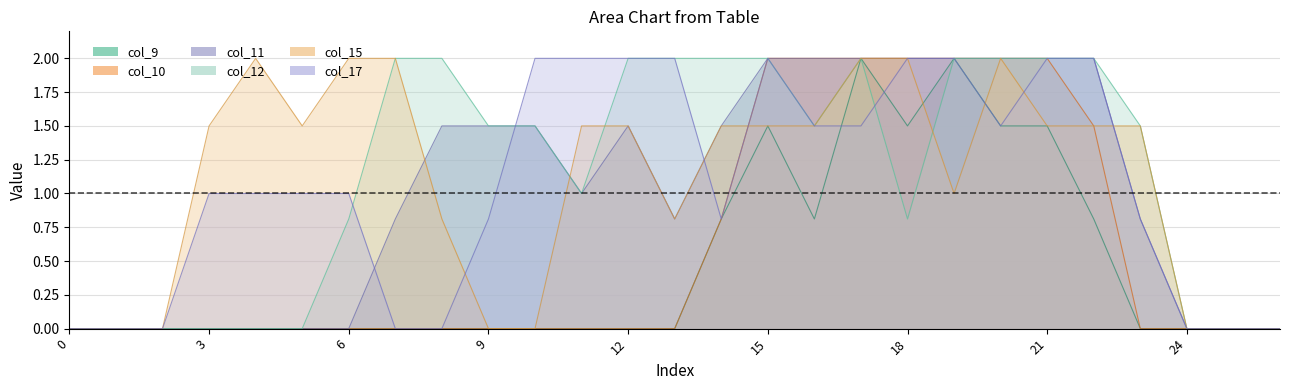

Rank the series by their maximum value, from lowest to highest.

col_9, col_10, col_11, col_12, col_15, col_17